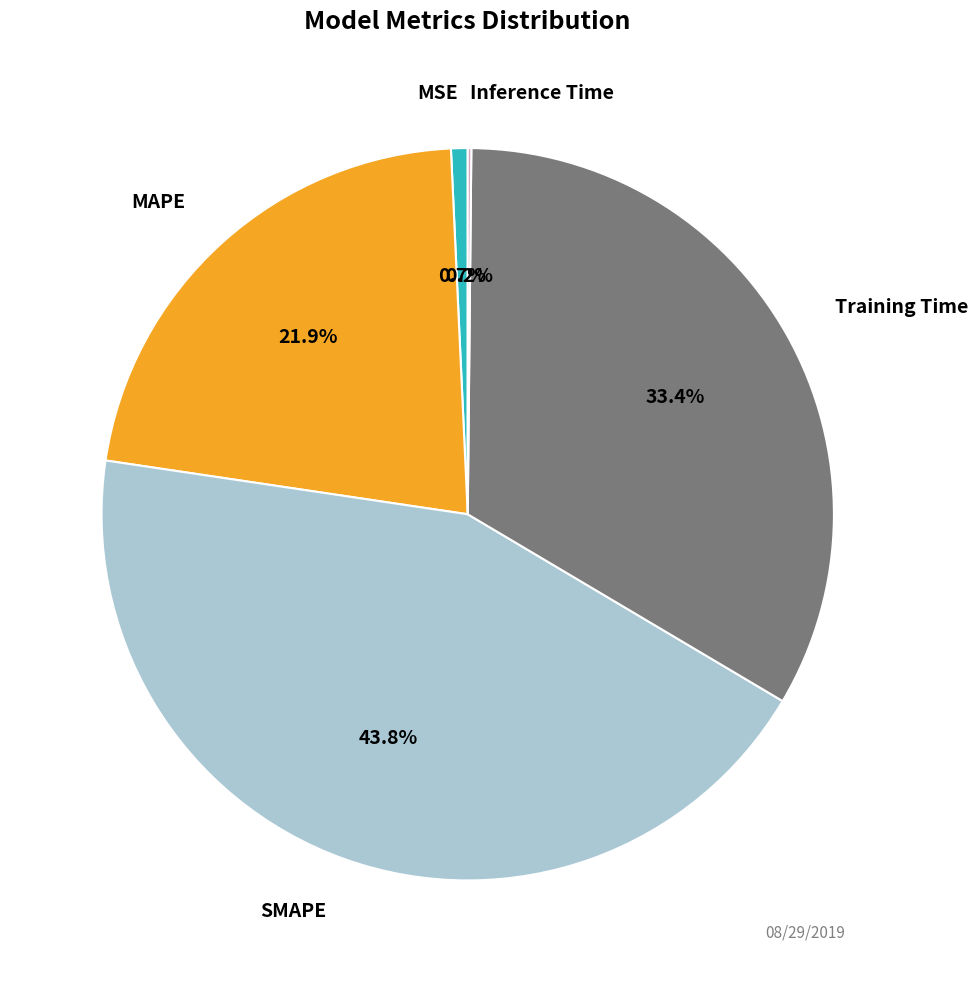

Is there a majority slice in this chart?

No